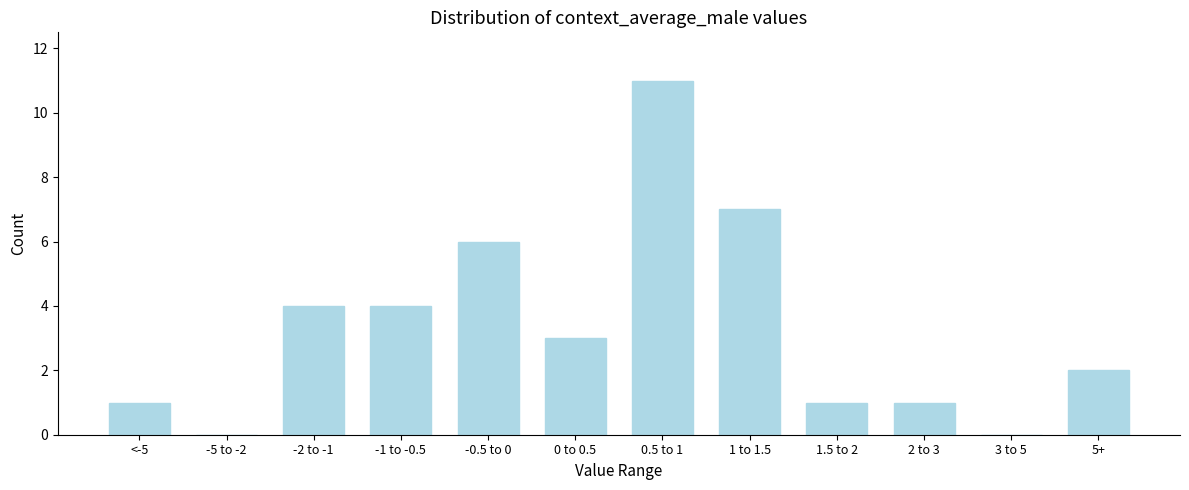

Reading left to right, transcribe all the data shown in this chart.

<-5=1	-5 to -2=0	-2 to -1=4	-1 to -0.5=4	-0.5 to 0=6	0 to 0.5=3	0.5 to 1=11	1 to 1.5=7	1.5 to 2=1	2 to 3=1	3 to 5=0	5+=2